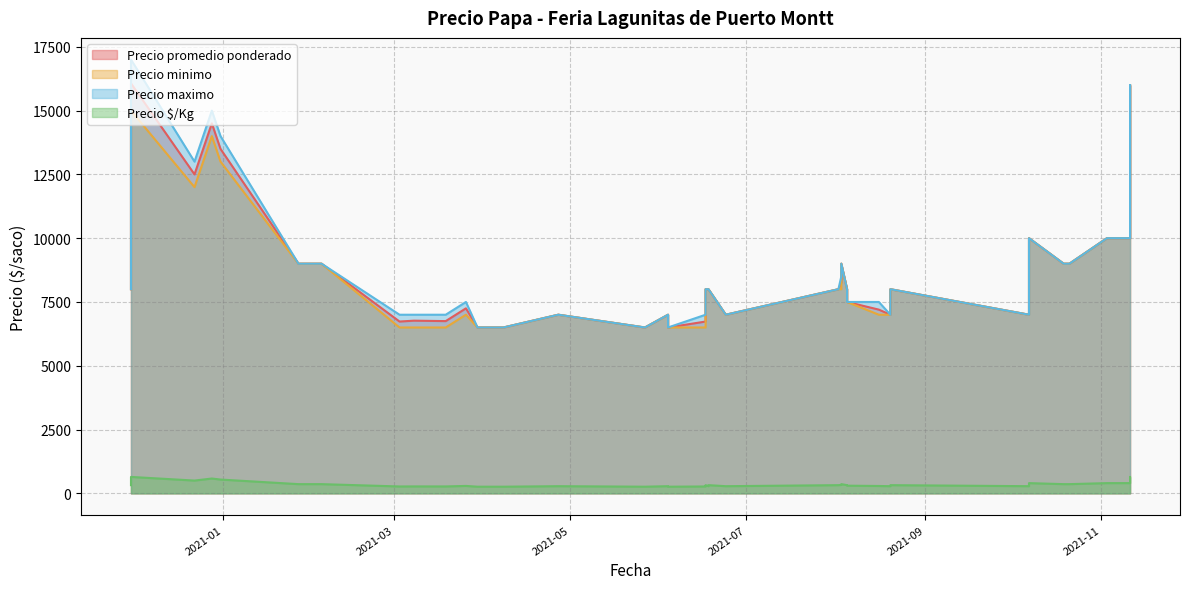

True or false: Precio $/Kg and Precio promedio ponderado cross at least once.

False